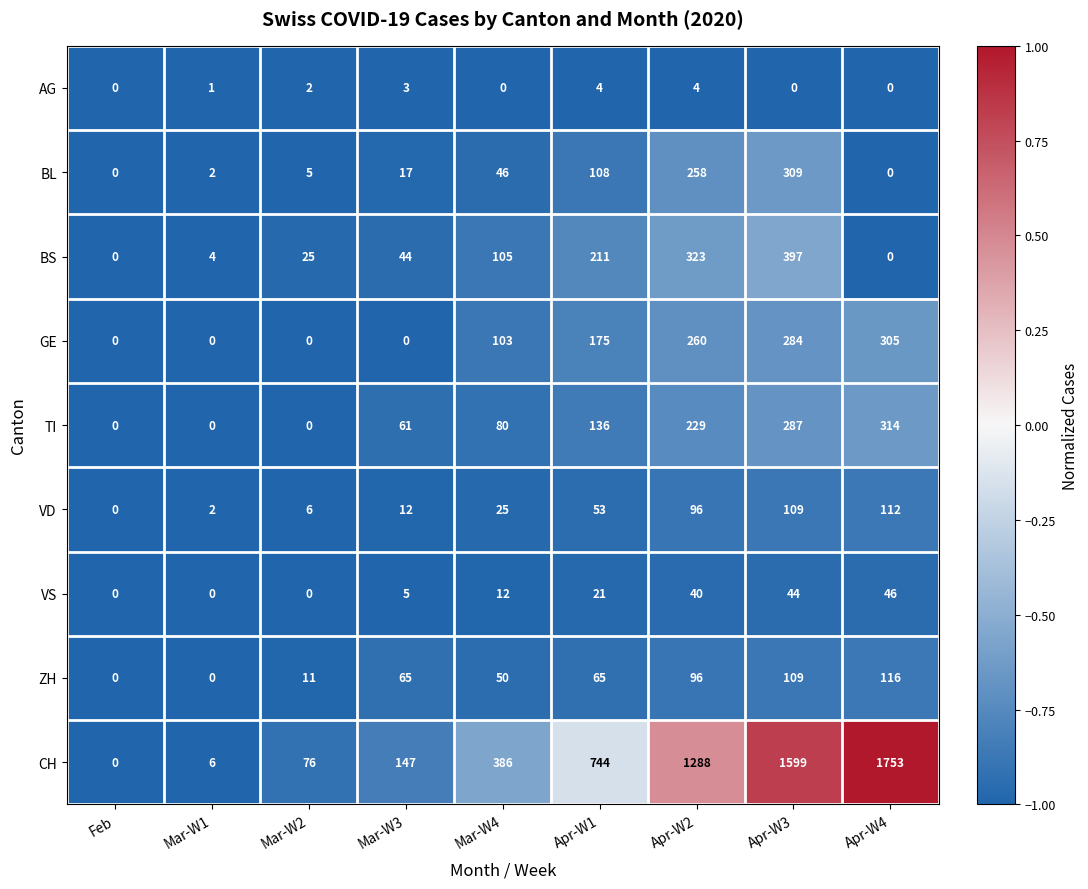

How many data points does each series have?

9